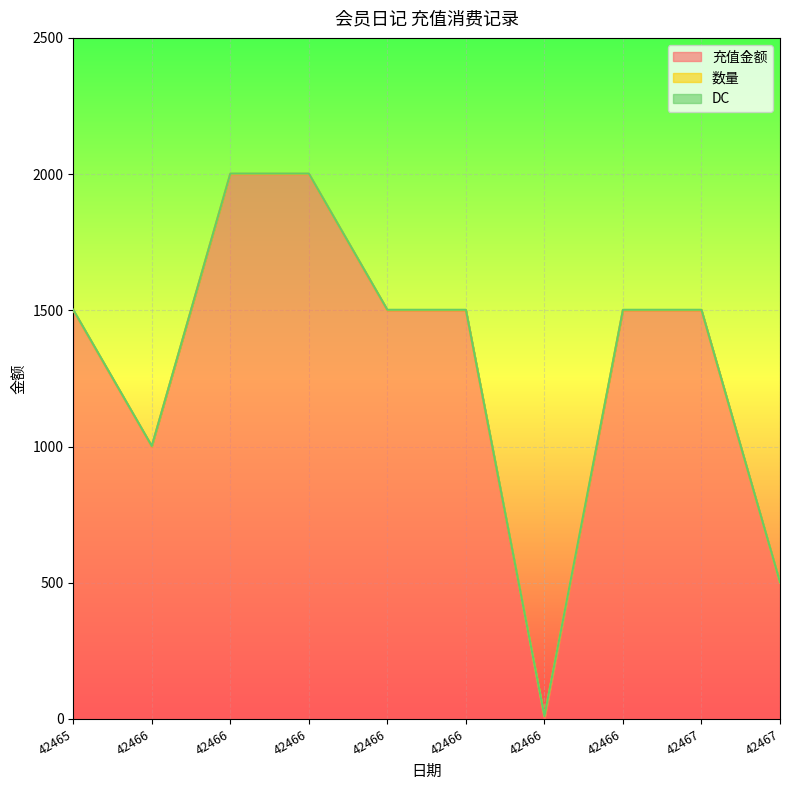

Does the chart display data point markers on the line(s)?

No